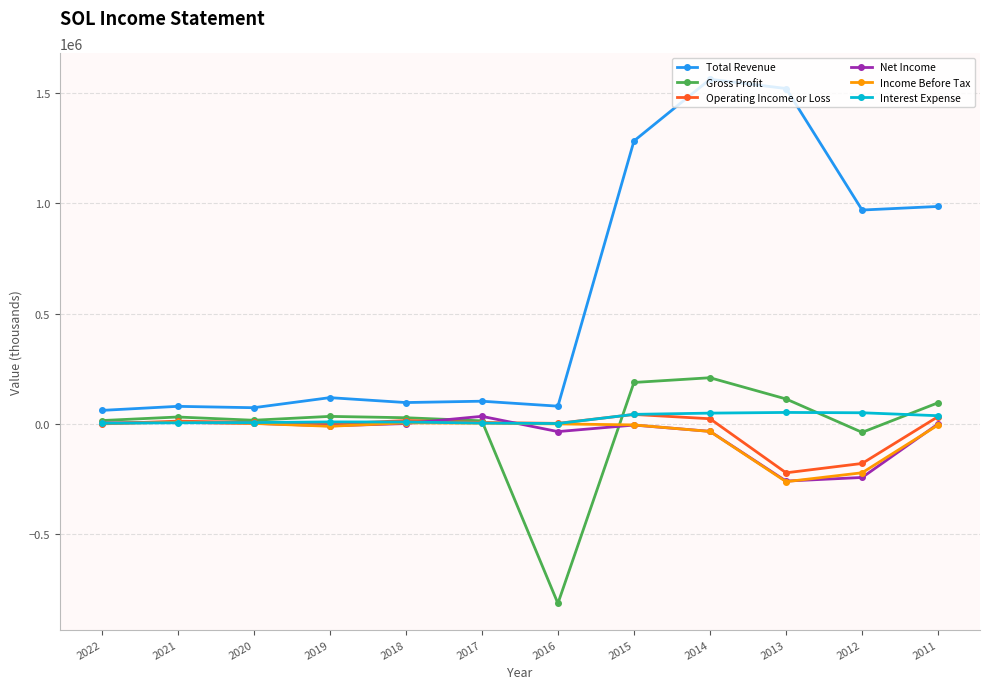

How many data points does each series have?

12